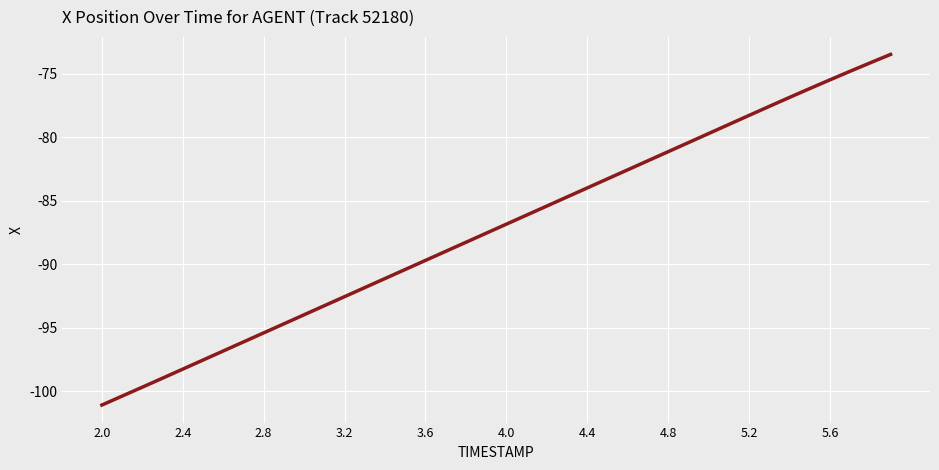

What is the maximum value shown in the chart?

-73.5